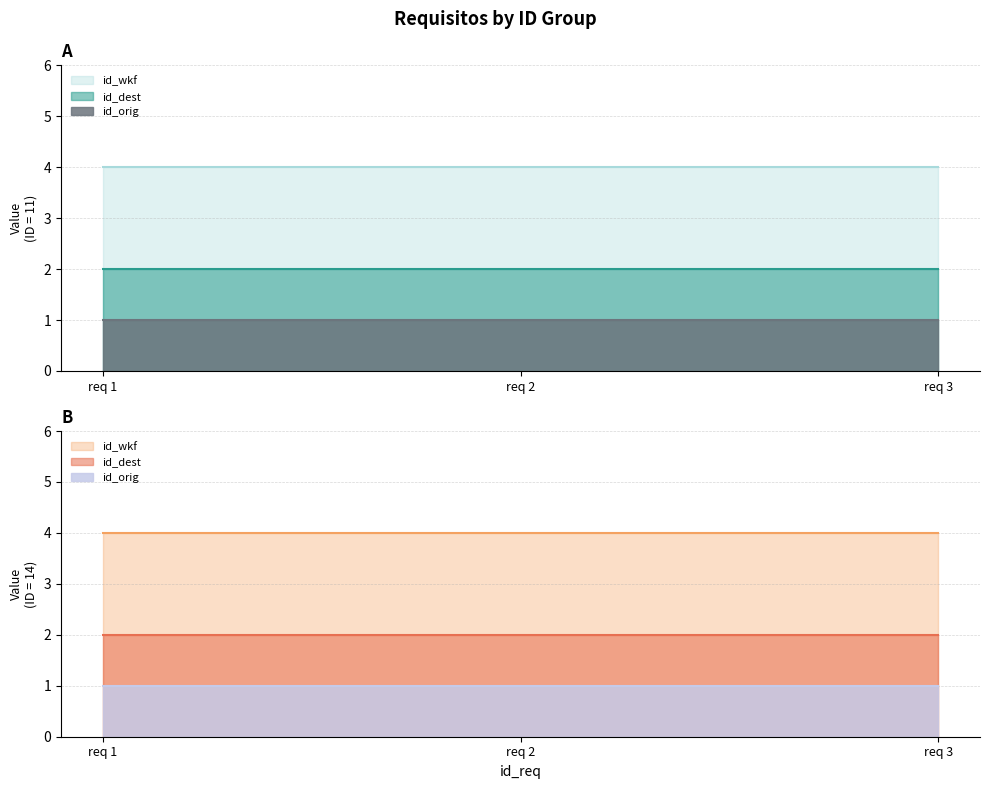

Between 2 and 1, which is larger?

2